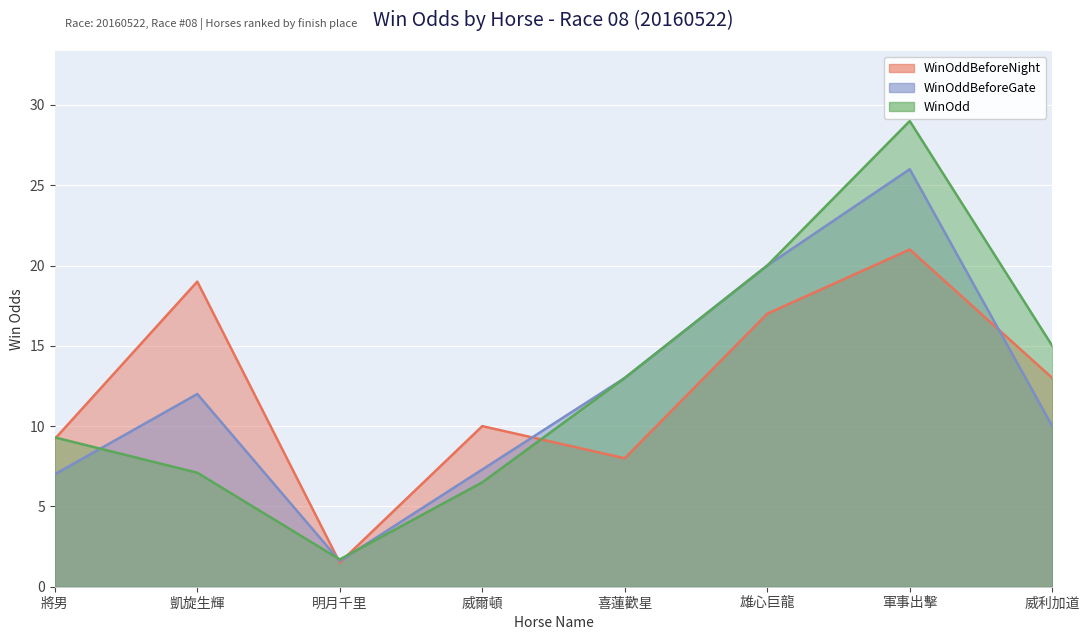

Which has a higher value, 喜蓮歡星 or 威利加道?

威利加道